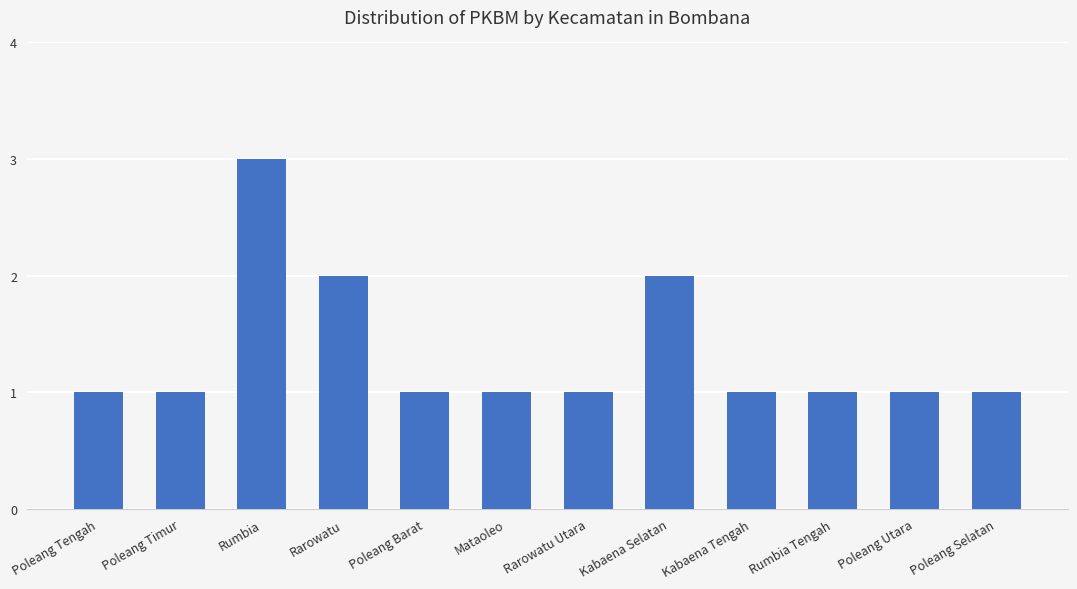

The value at Poleang Tengah is 1. True or false?

True